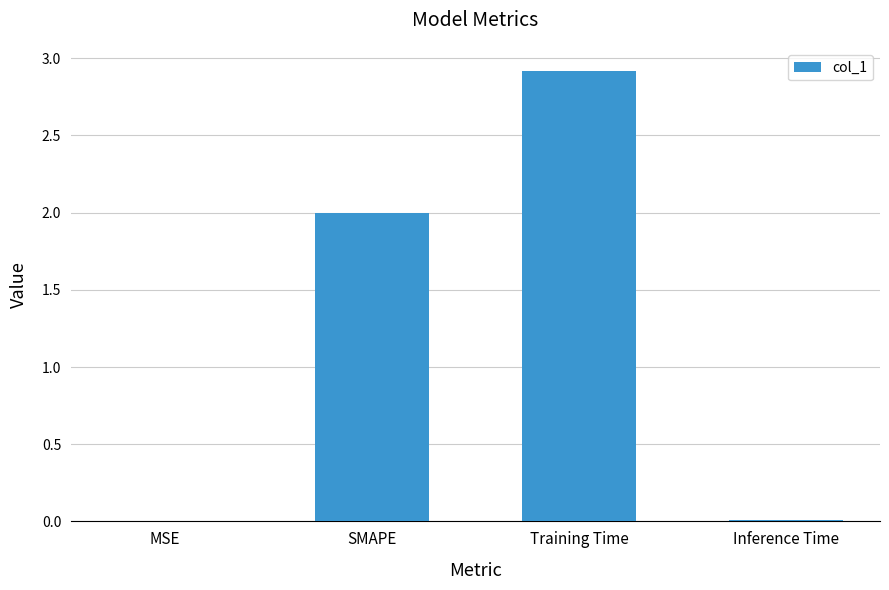

Read the value at Training Time.

2.9